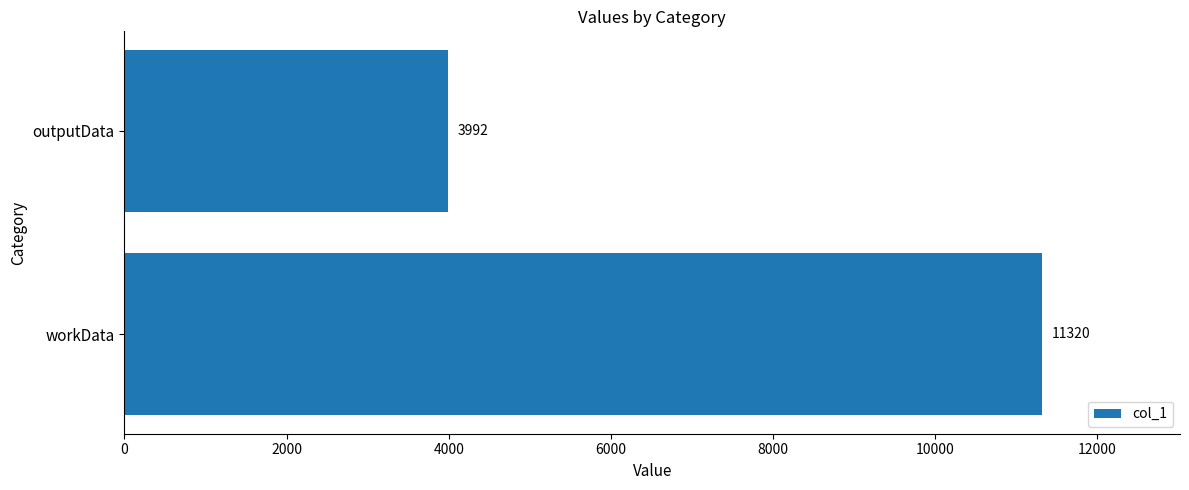

How many series are shown in this chart?

1